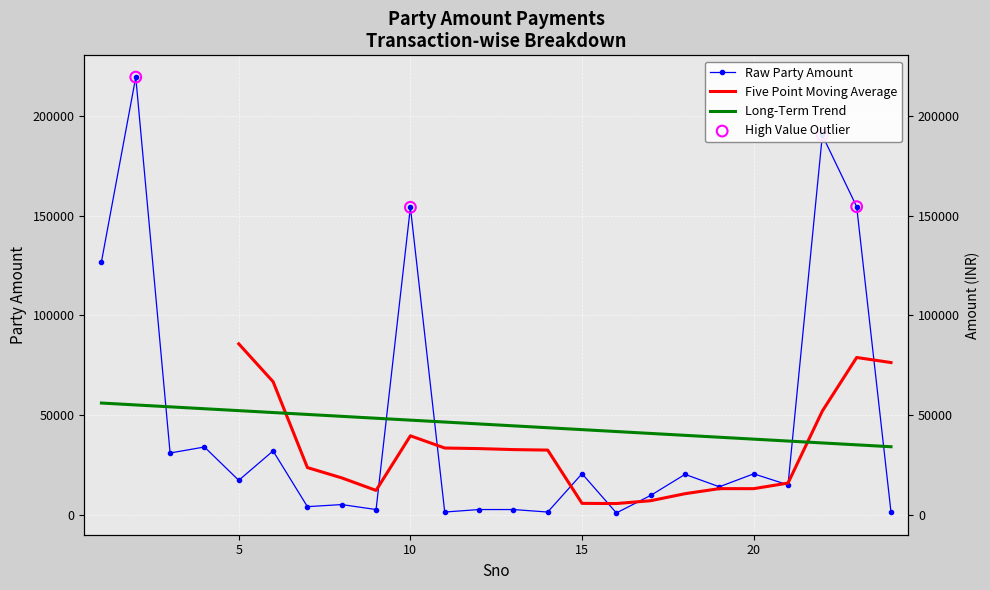

Approximately how many times larger is the value at 8 compared to 6?

0.2